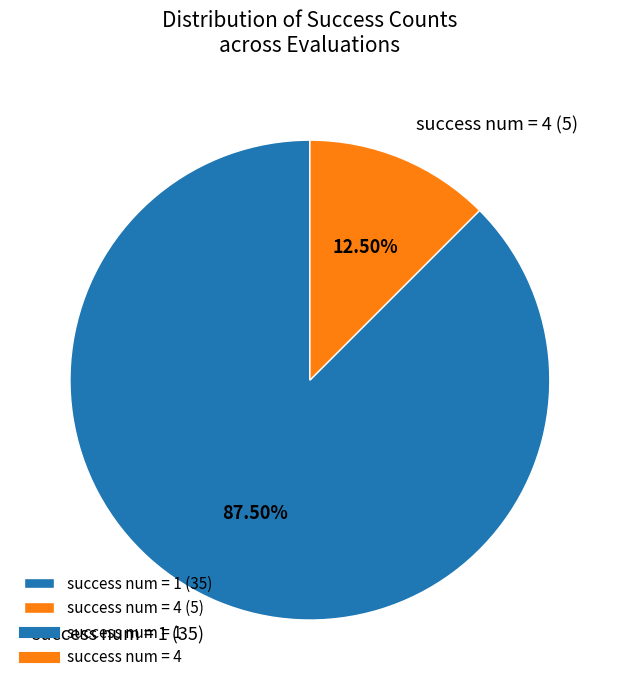

Which category accounts for the majority?

success num = 1 (35)